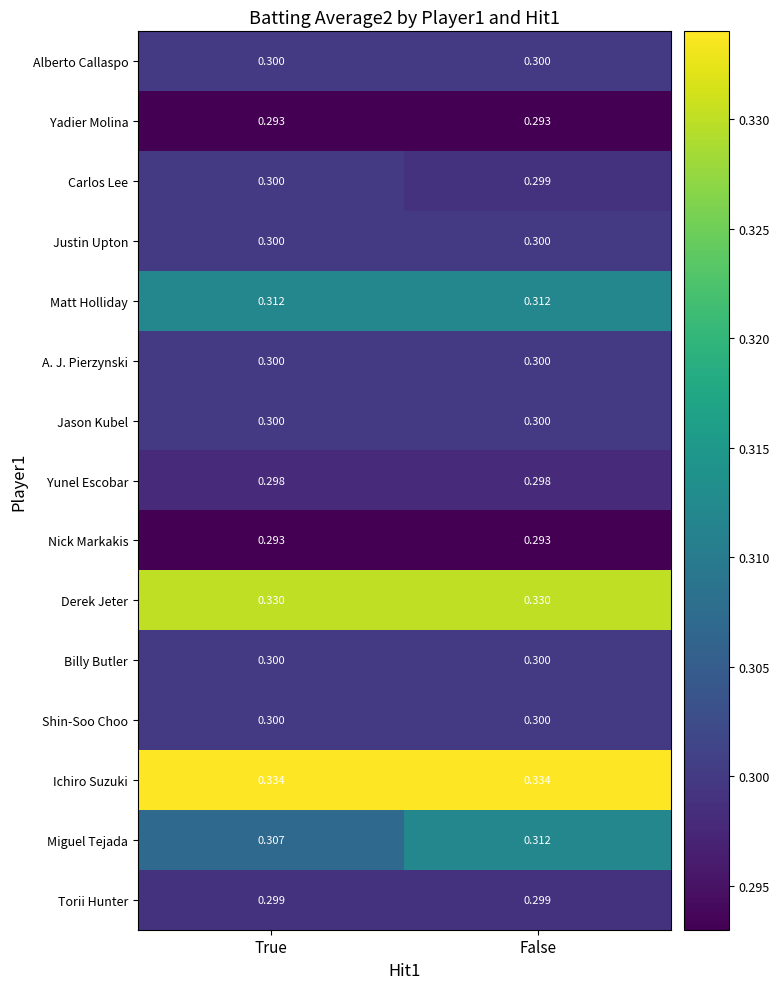

At which category is the sum across all series the highest?

False